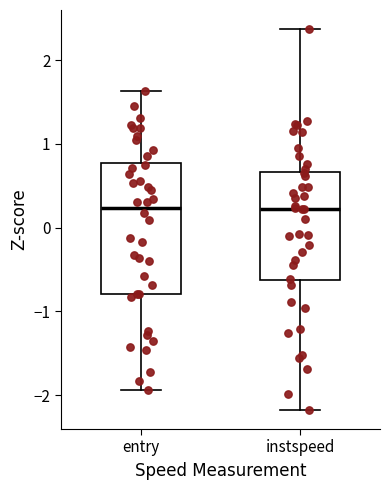

Reading left to right, transcribe this box plot: for each box, give where its median line is, the range the box spans, and where its two whiskers end, as read against the y-axis. The values are not printed on the chart, so give them approximately, as read against the axis.

entry: median 0.2, box -0.8 to 0.8, whiskers -1.9 to 1.6
instspeed: median 0.2, box -0.6 to 0.7, whiskers -2.2 to 2.4